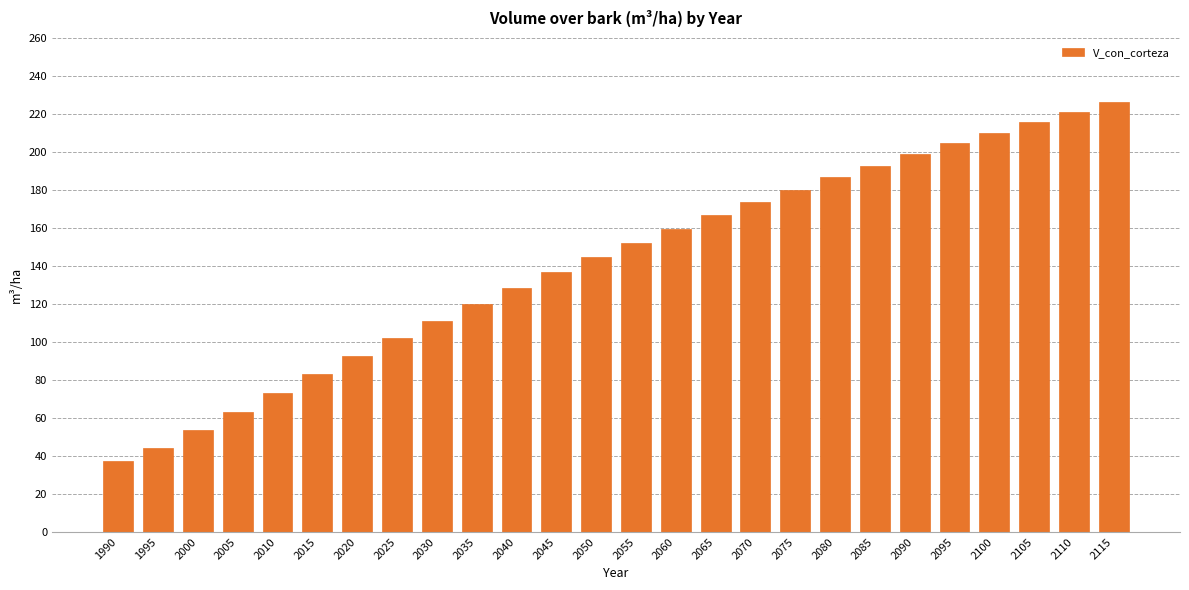

Read the value at 2090.

198.8